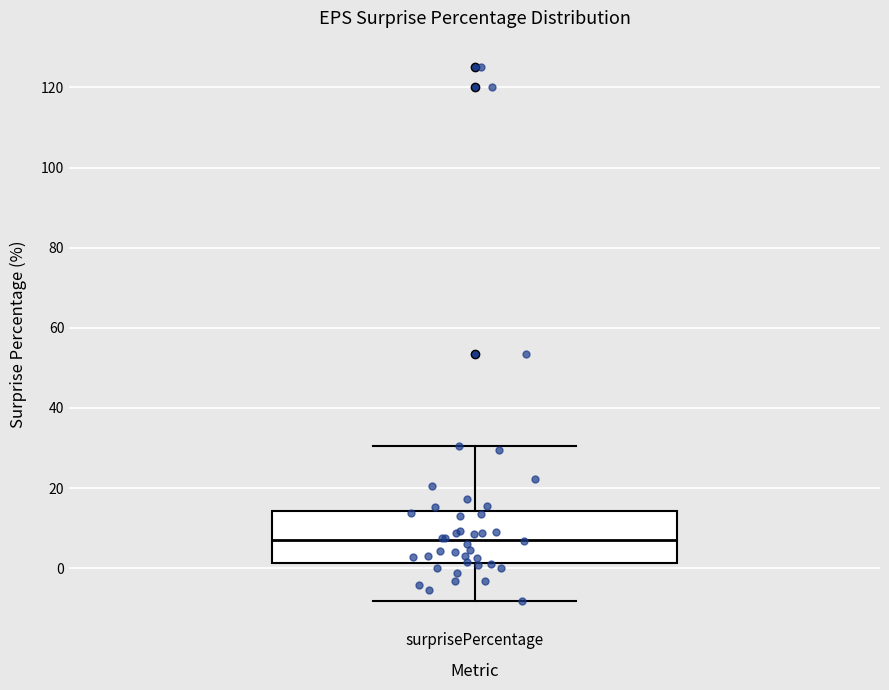

Read this box plot against the y-axis: the position of the median line, the range covered by the box, and the ends of both whiskers. The values are not printed on the chart, so give them approximately, as read against the axis.

median 8, box 2 to 14, whiskers -8 to 30